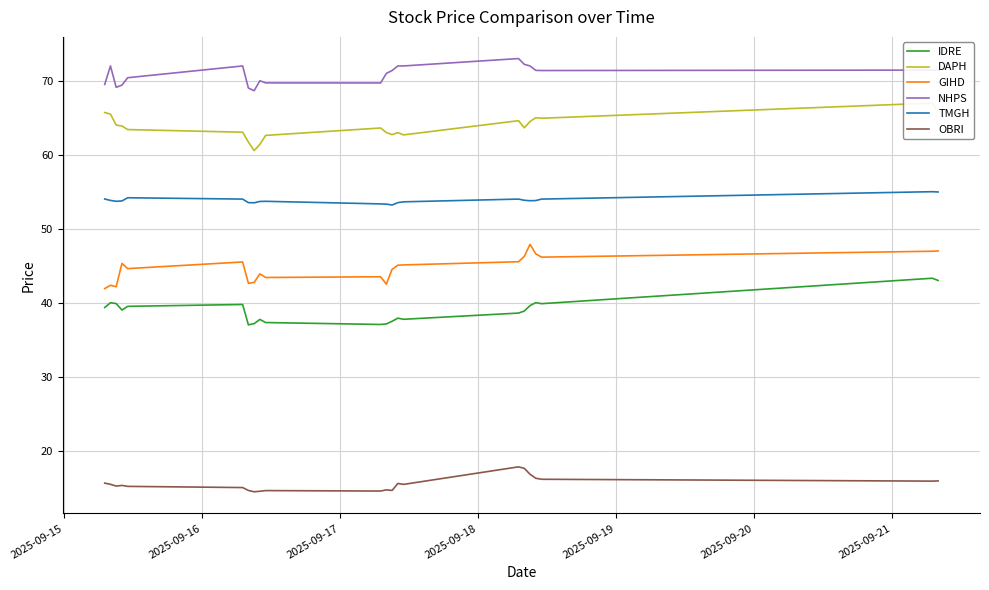

What is the highest value of the TMGH series?

55.0